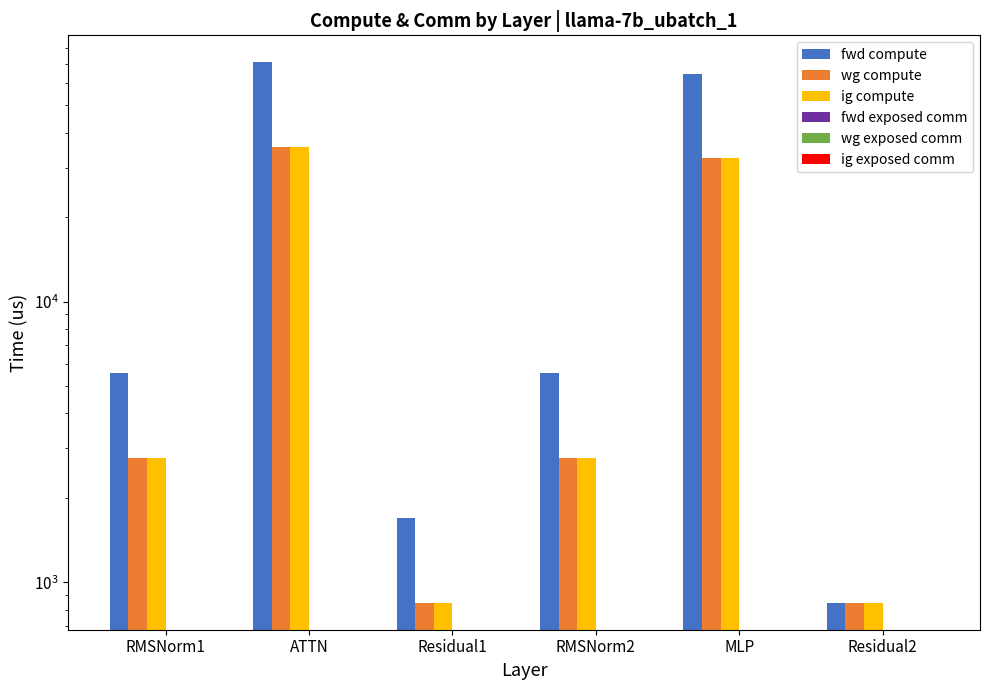

Reading left to right, extract all data points from this chart.

fwd compute: 5566.8	71152.0	1693.0	5566.8	64739.2	846.5
wg compute: 2783.4	35576.0	846.5	2783.4	32369.6	846.5
ig compute: 2783.4	35576.0	846.5	2783.4	32369.6	846.5
fwd exposed comm: 0.0	0.0	0.0	0.0	0.0	0.0
wg exposed comm: 0.0	0.0	0.0	0.0	0.0	0.0
ig exposed comm: 0.0	0.0	0.0	0.0	0.0	0.0